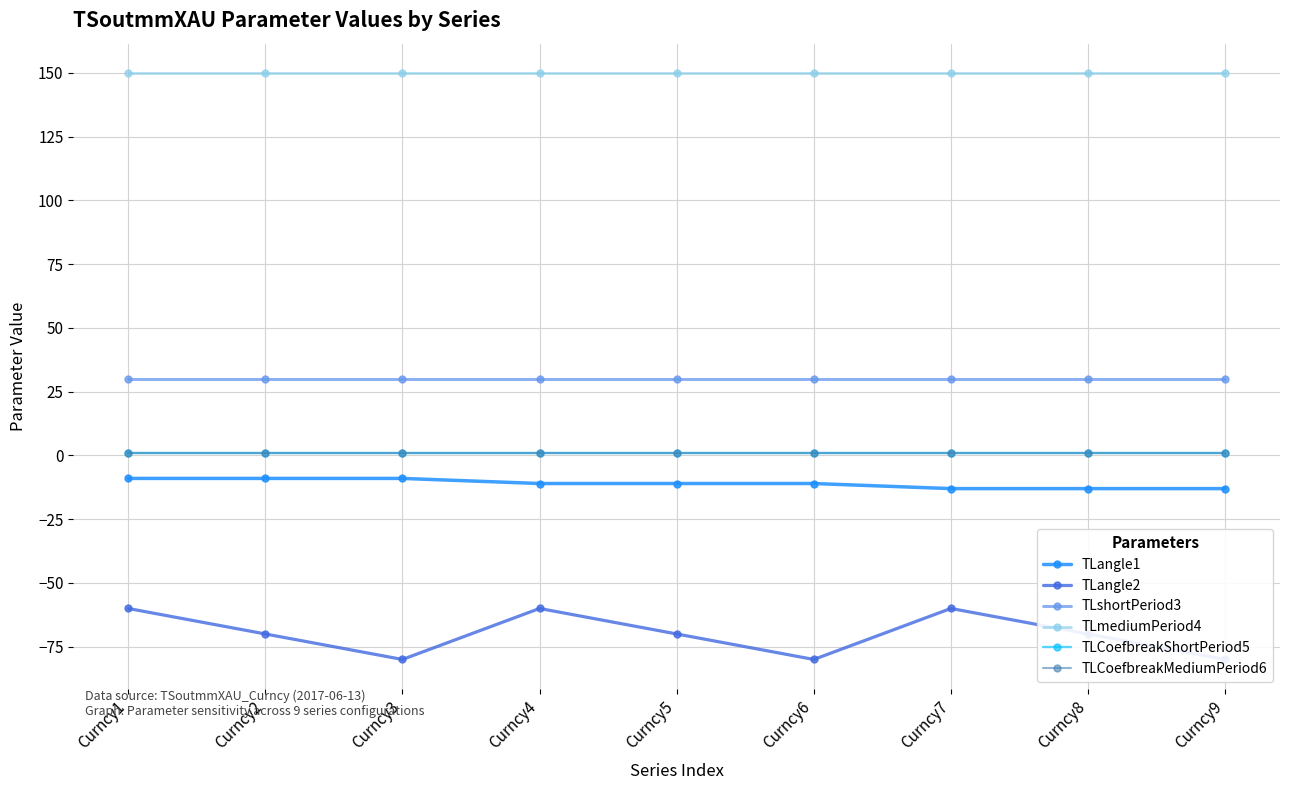

Reading right to left, what are all the values shown in this chart?

TLangle1: Curncy9=-13	Curncy8=-13	Curncy7=-13	Curncy6=-11	Curncy5=-11	Curncy4=-11	Curncy3=-9	Curncy2=-9	Curncy1=-9
TLangle2: Curncy9=-80	Curncy8=-70	Curncy7=-60	Curncy6=-80	Curncy5=-70	Curncy4=-60	Curncy3=-80	Curncy2=-70	Curncy1=-60
TLshortPeriod3: Curncy9=30	Curncy8=30	Curncy7=30	Curncy6=30	Curncy5=30	Curncy4=30	Curncy3=30	Curncy2=30	Curncy1=30
TLmediumPeriod4: Curncy9=150	Curncy8=150	Curncy7=150	Curncy6=150	Curncy5=150	Curncy4=150	Curncy3=150	Curncy2=150	Curncy1=150
TLCoefbreakShortPeriod5: Curncy9=1	Curncy8=1	Curncy7=1	Curncy6=1	Curncy5=1	Curncy4=1	Curncy3=1	Curncy2=1	Curncy1=1
TLCoefbreakMediumPeriod6: Curncy9=1	Curncy8=1	Curncy7=1	Curncy6=1	Curncy5=1	Curncy4=1	Curncy3=1	Curncy2=1	Curncy1=1